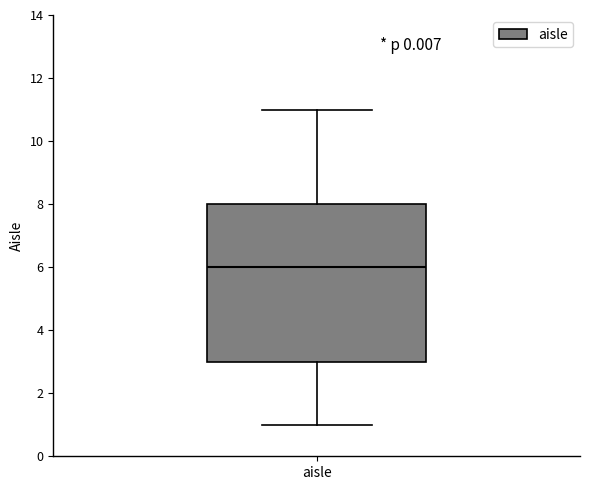

Transcribe this box plot: give where the median line is, the range the box spans, and where the two whiskers end, as read against the y-axis. The values are not printed on the chart, so give them approximately, as read against the axis.

median 6, box 3 to 8, whiskers 1 to 11